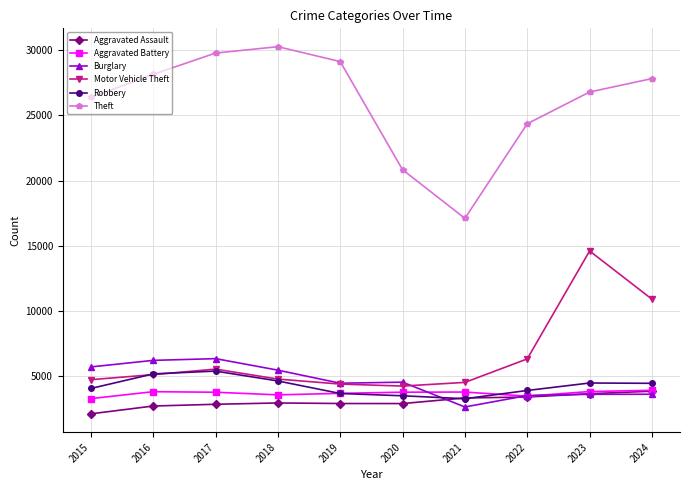

Between 2015 and 2023, which series saw the biggest shift?

Motor Vehicle Theft